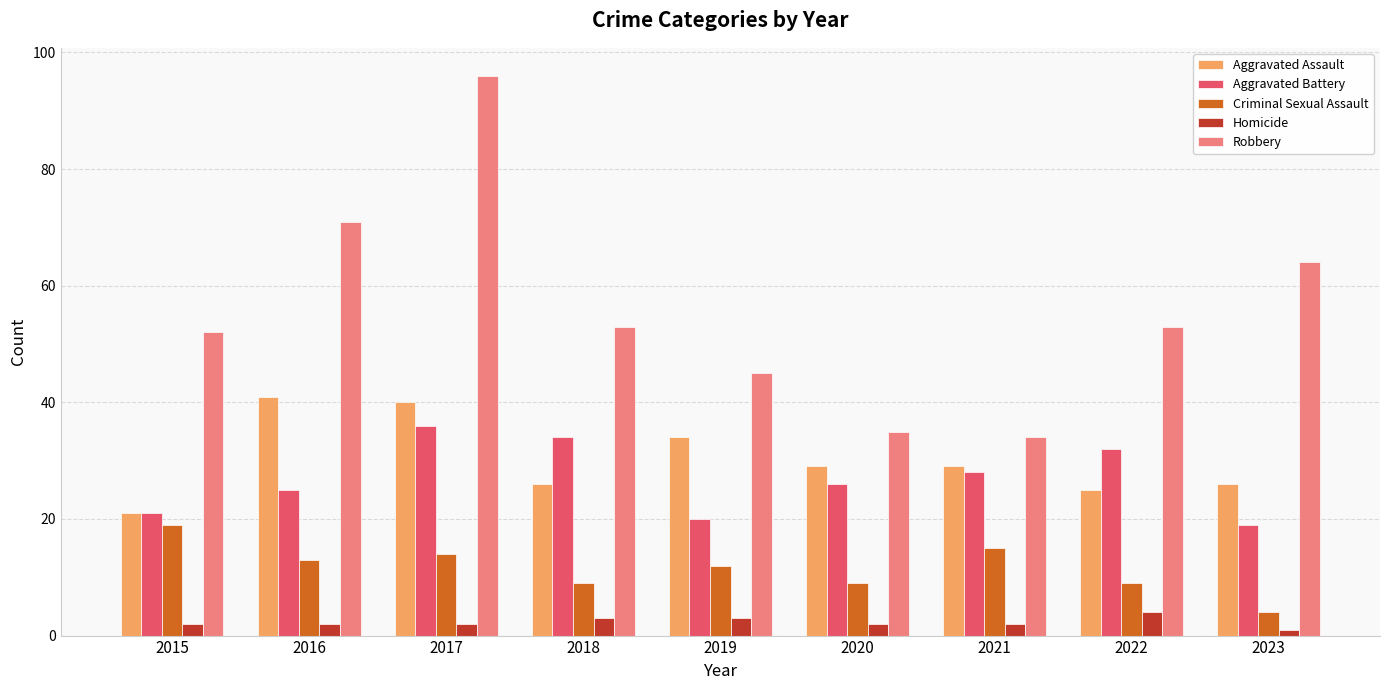

Which series has the widest spread of values?

Robbery